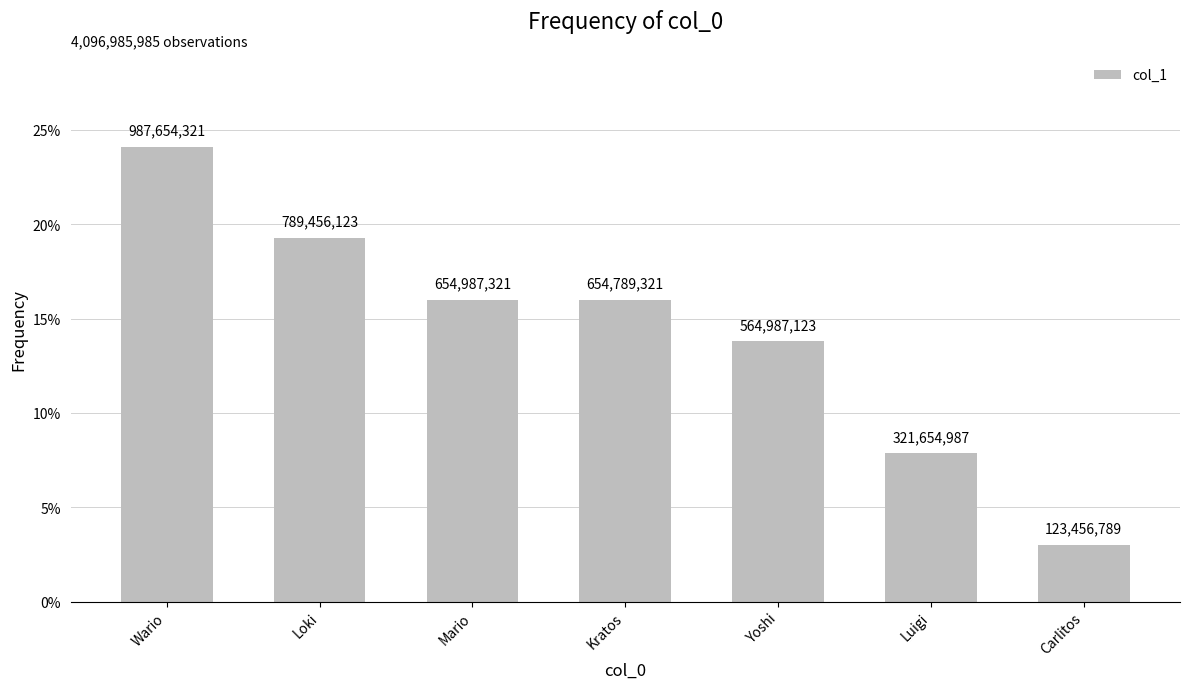

What is the label of the 4th bar from the right?

Kratos